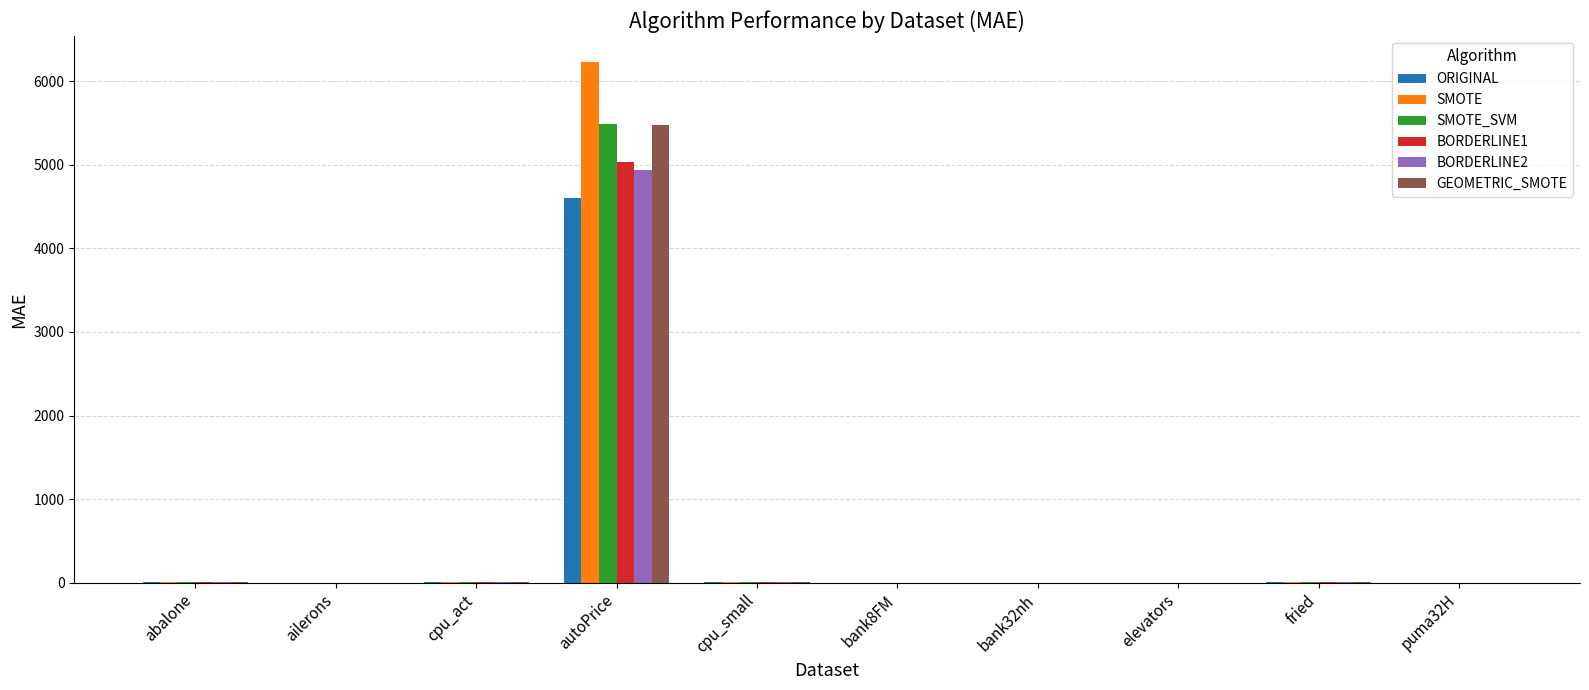

True or false: ORIGINAL has a value of 7074.7 at autoPrice.

False